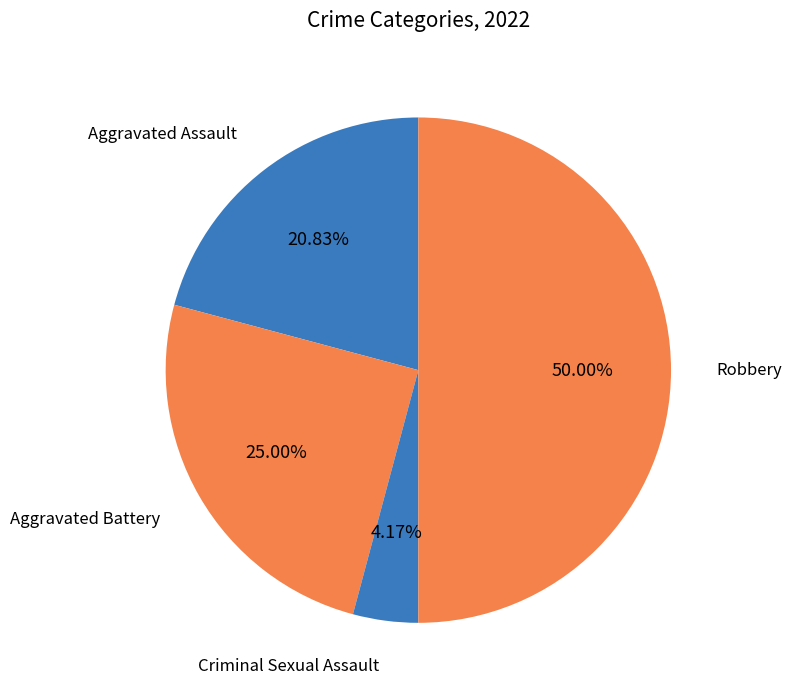

To the nearest percent, what portion does Criminal Sexual Assault represent?

4%